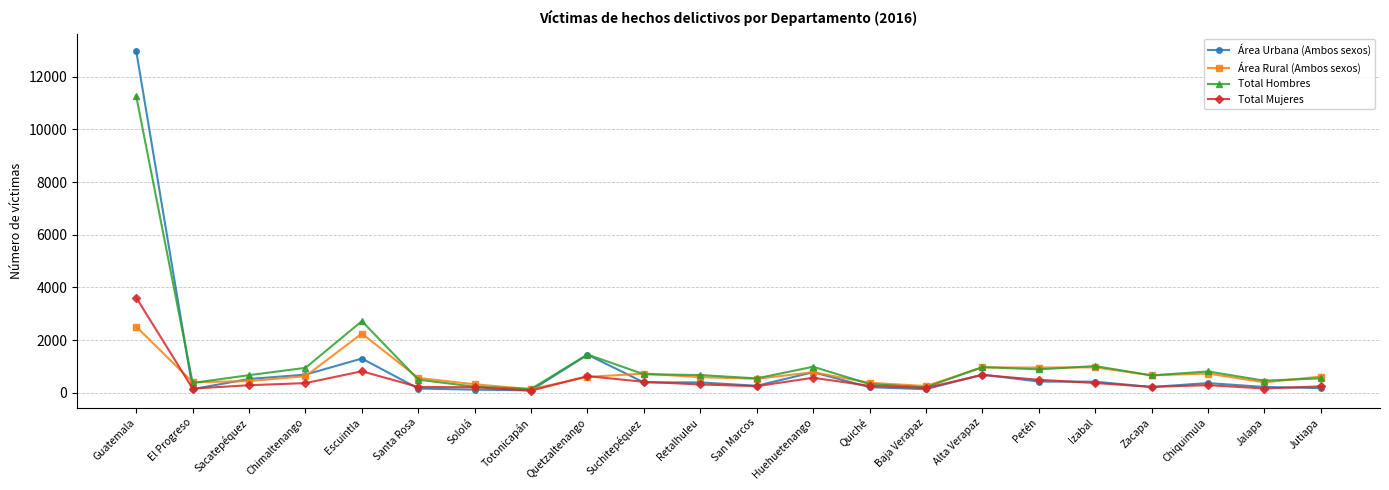

Which series changed the most between Guatemala and Alta Verapaz?

Área Urbana (Ambos sexos)